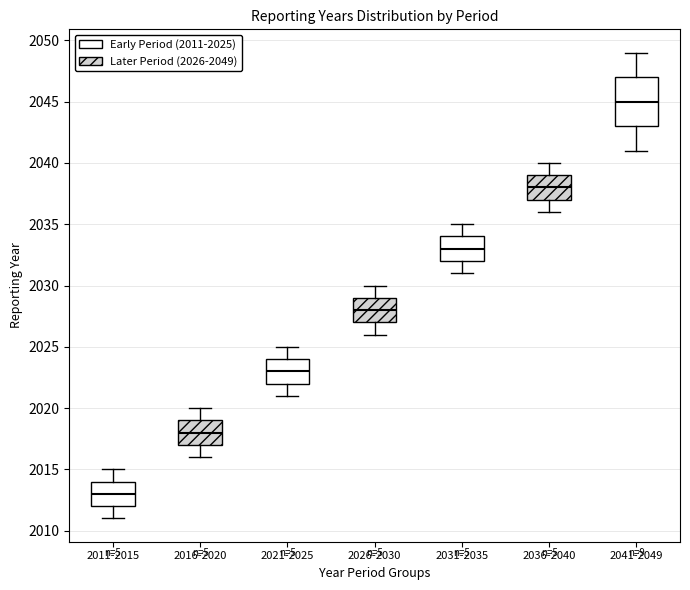

Which box's median line is the lowest?

2011-2015